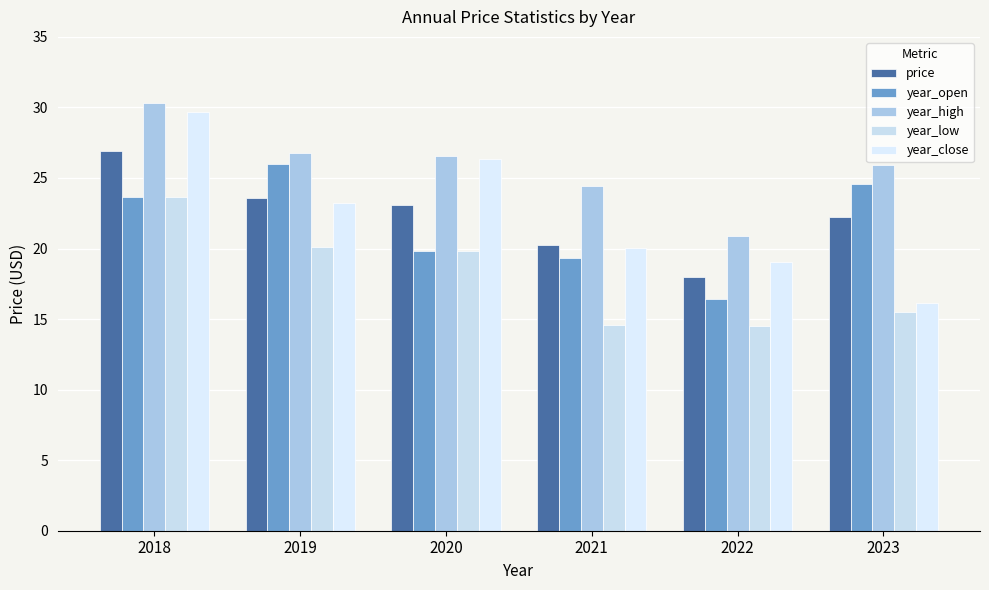

What is the value of the price bar at the 5th from the left?

18.0